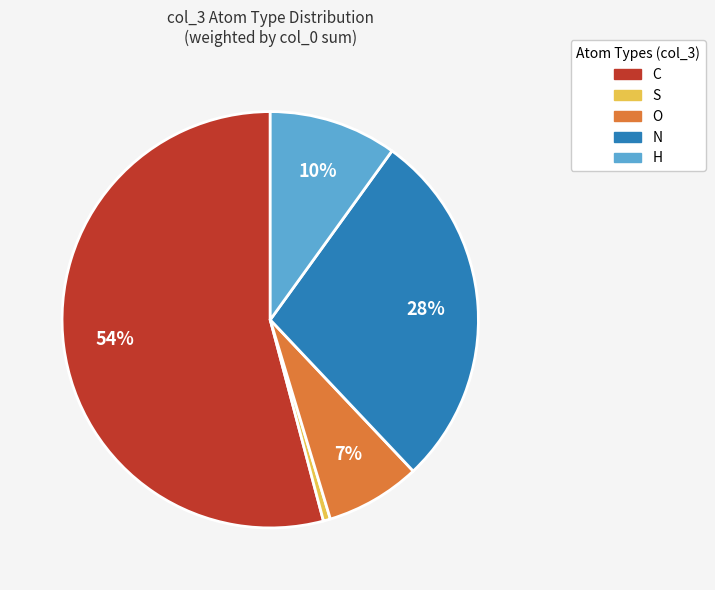

What is the largest slice in the pie chart?

C